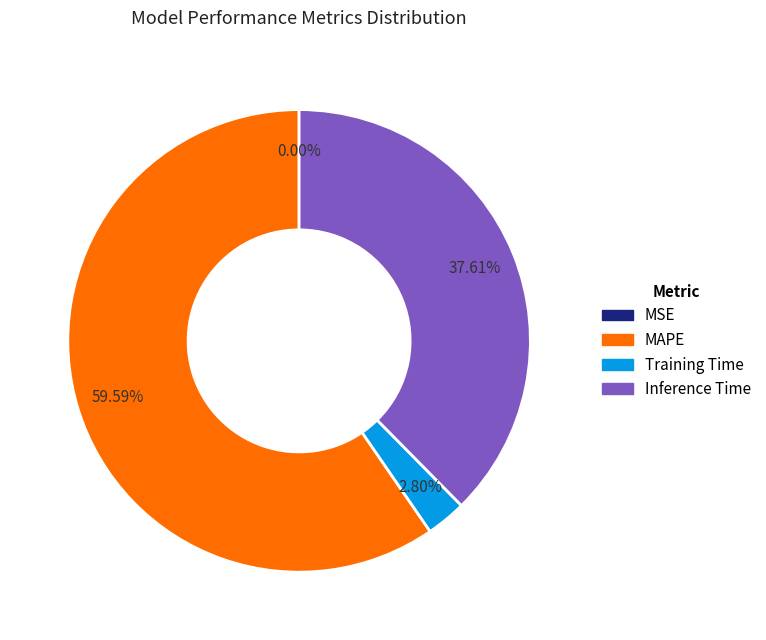

Do MAPE and Inference Time together represent more than half of the pie?

Yes